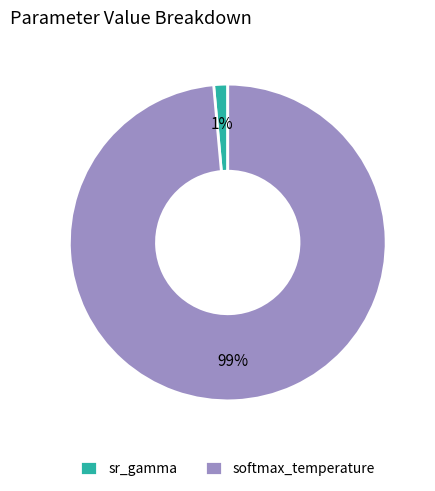

Which category has the smallest portion of the pie?

sr_gamma